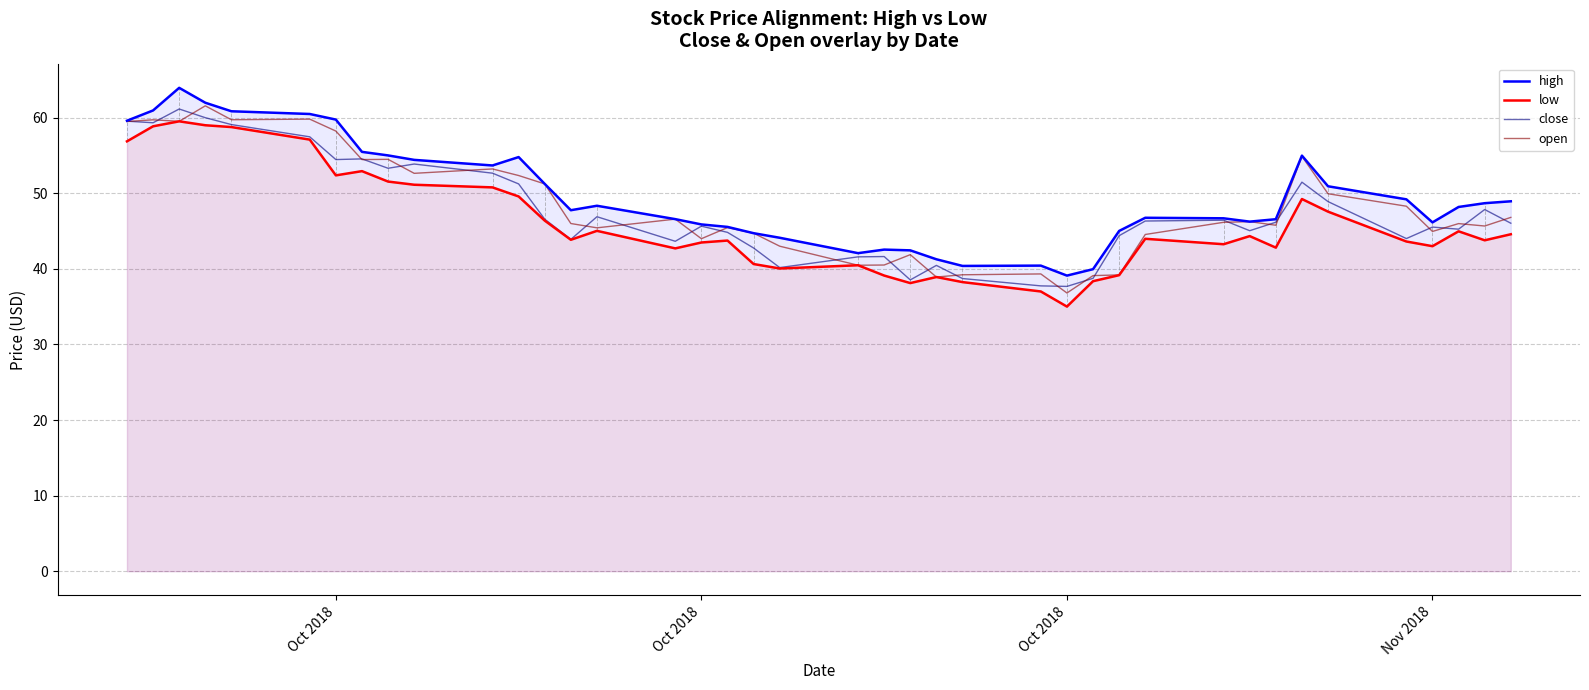

Which series has the widest spread of values?

high